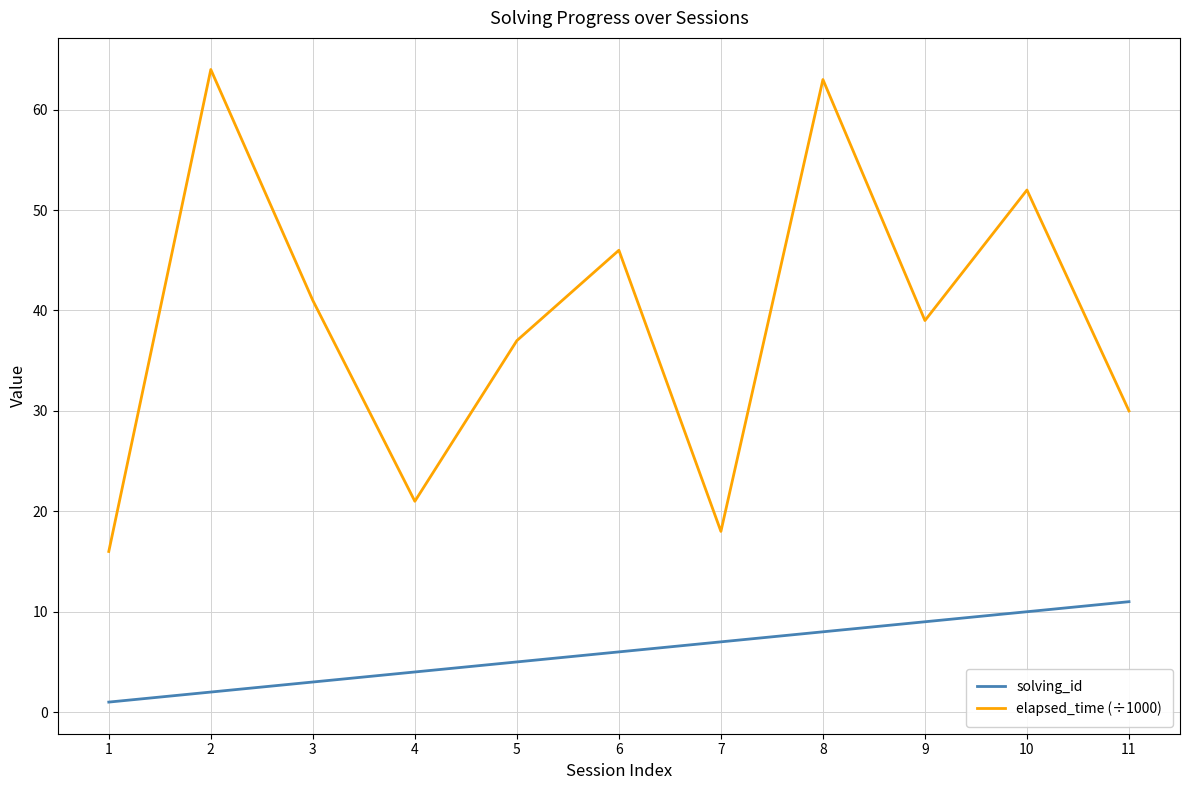

What is the minimum value for solving_id?

1